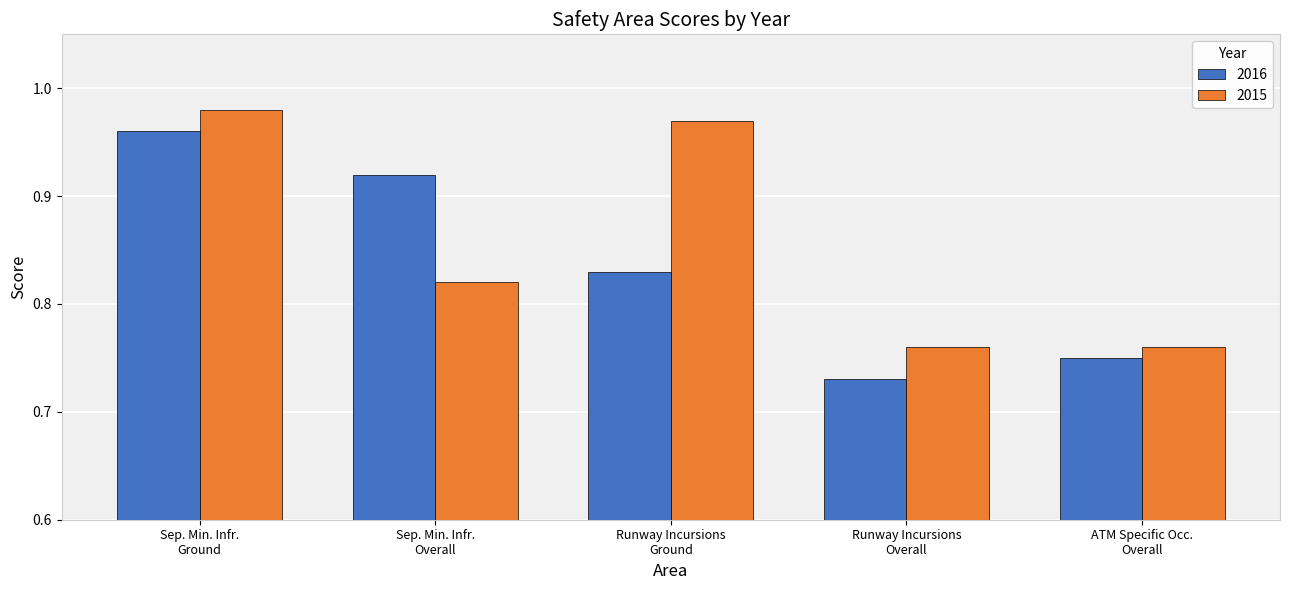

Which series has the largest range (max minus min)?

2016